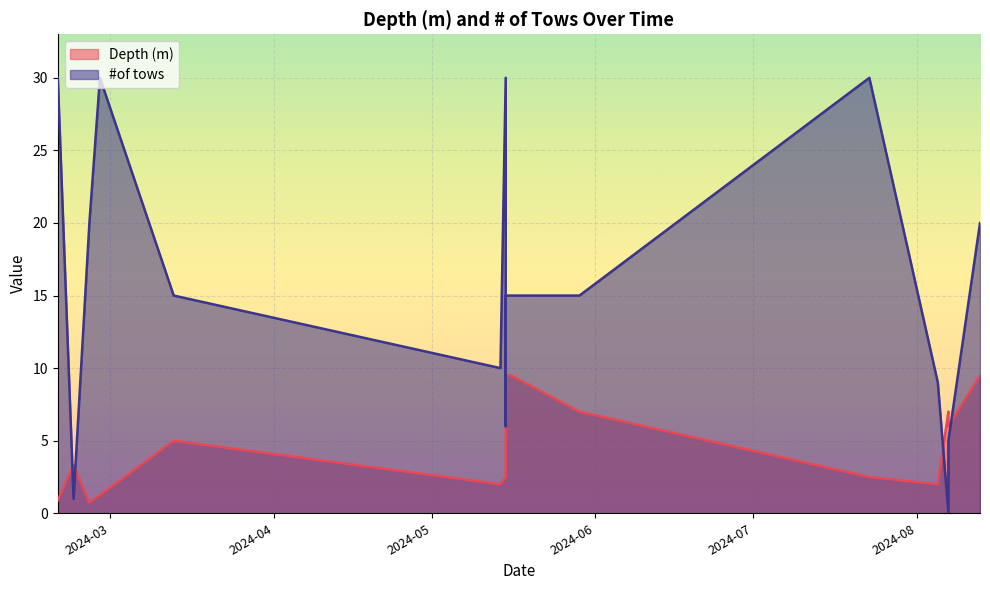

What is the average value of the Depth (m) series?

5.0